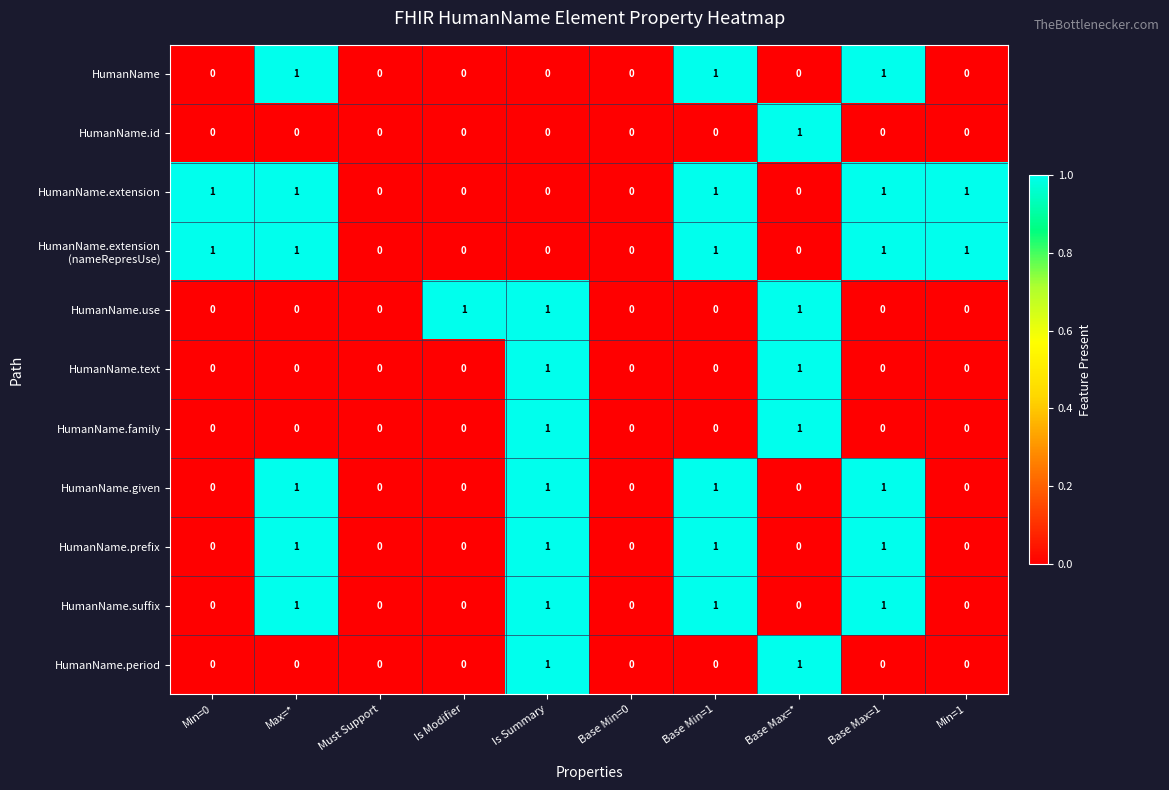

What is the sum of all HumanName.given values?

4